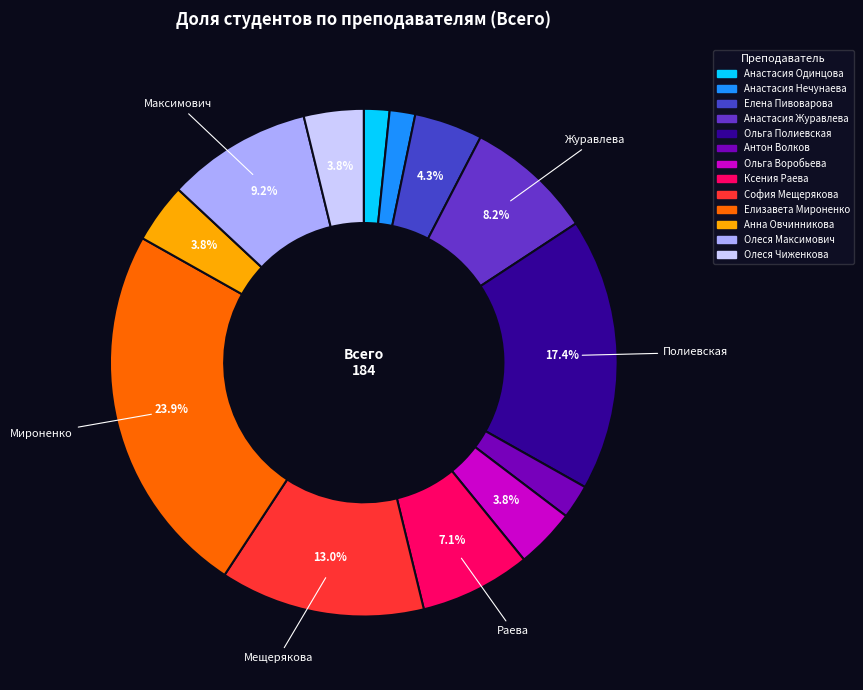

Count the number of slices in the pie.

13